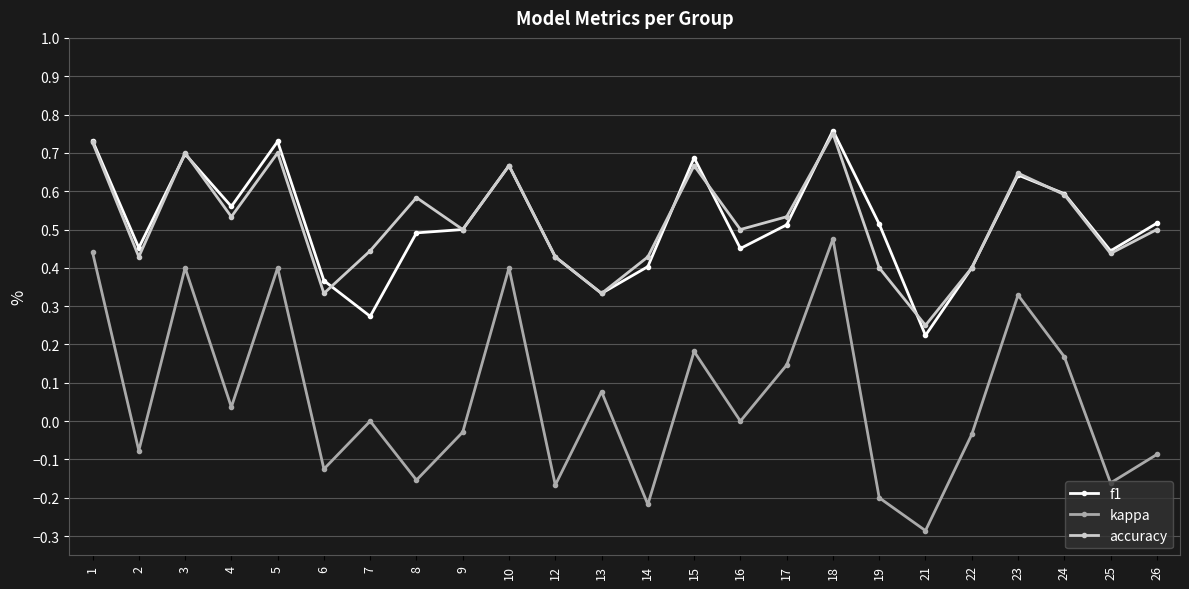

What is the total value across all series at 5?

1.8